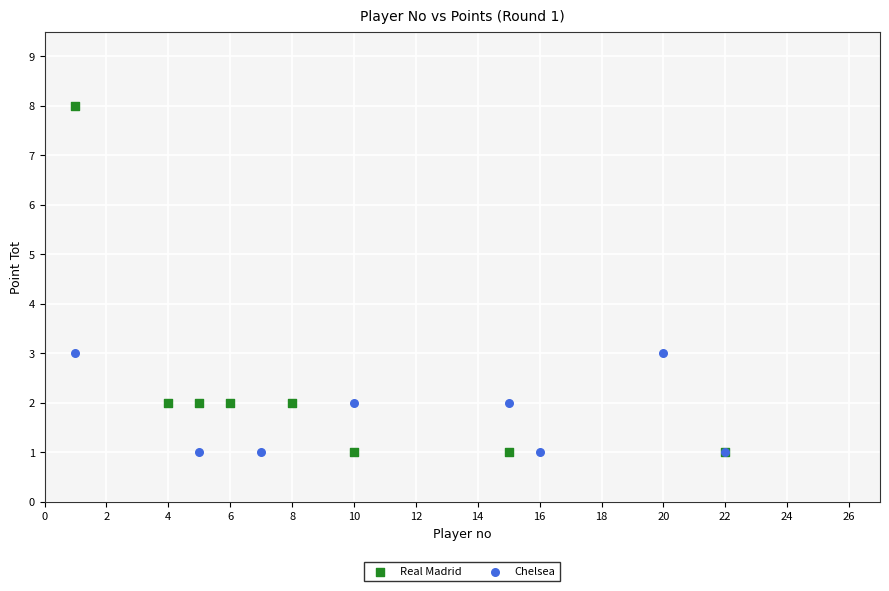

Which series has the largest Y range (max minus min)?

Real Madrid